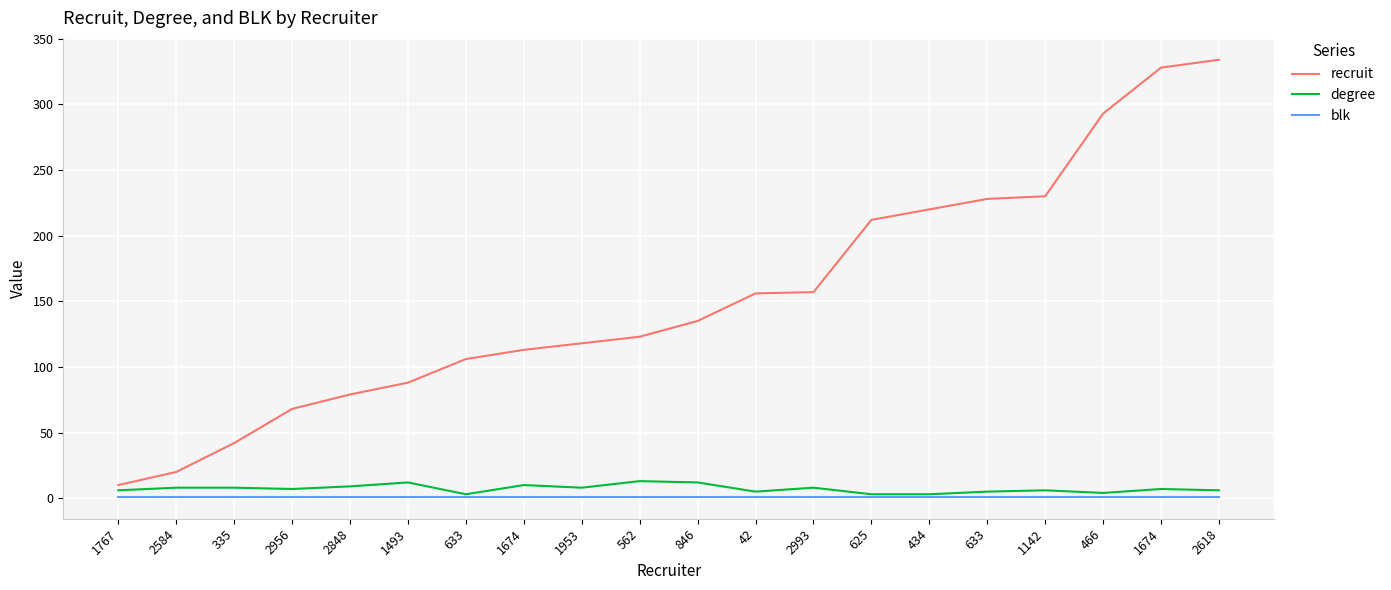

True or false: recruit and degree intersect in this chart.

False